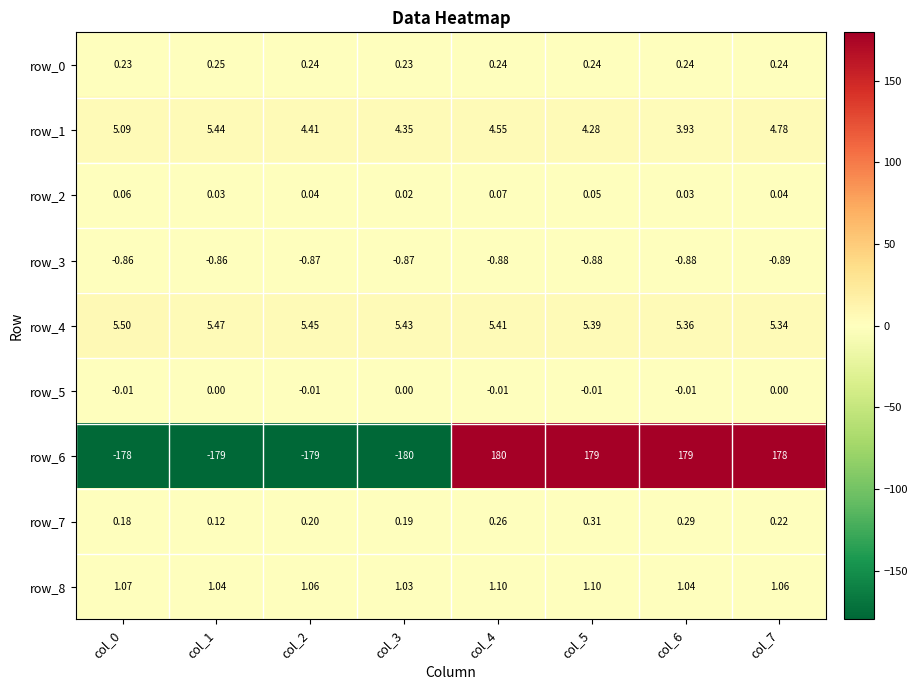

Between col_0 and col_6, which series saw the biggest shift?

row_6